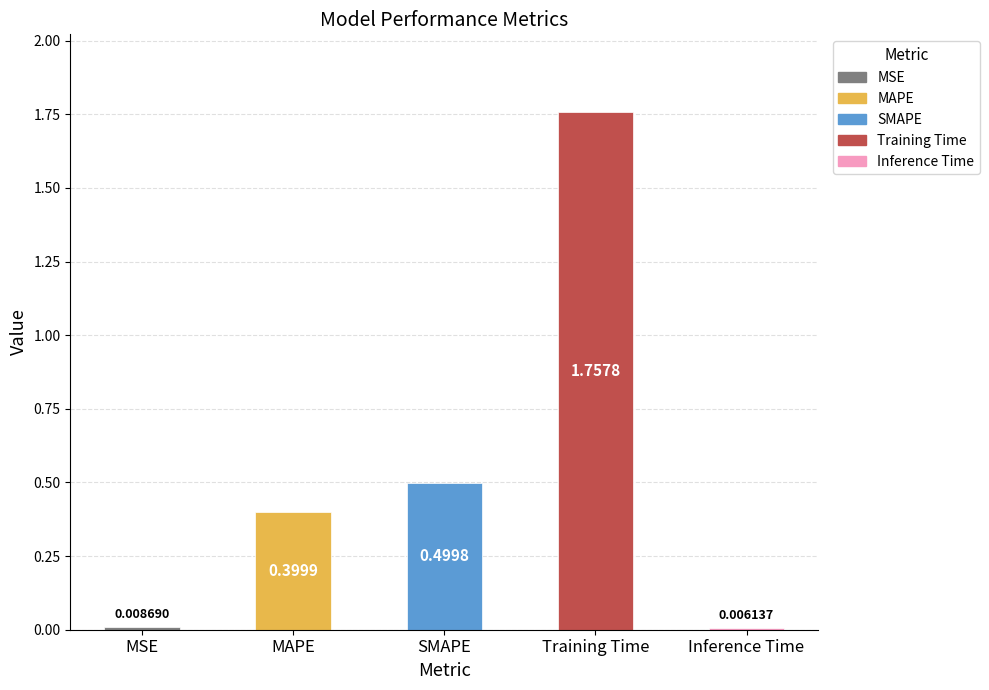

What is the value of the 3rd bar from the left?

0.5